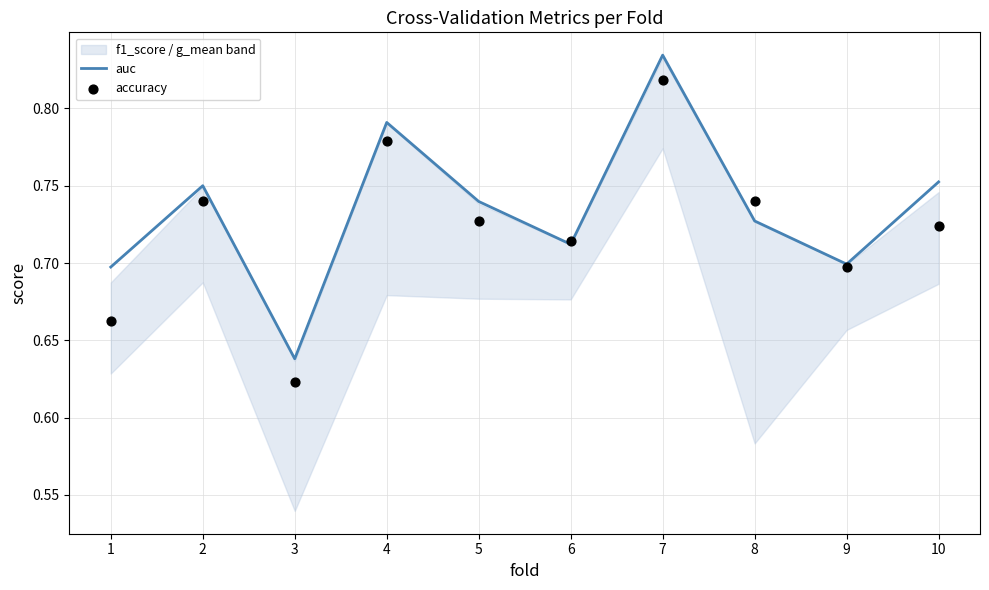

Which series contains the highest Y value?

auc